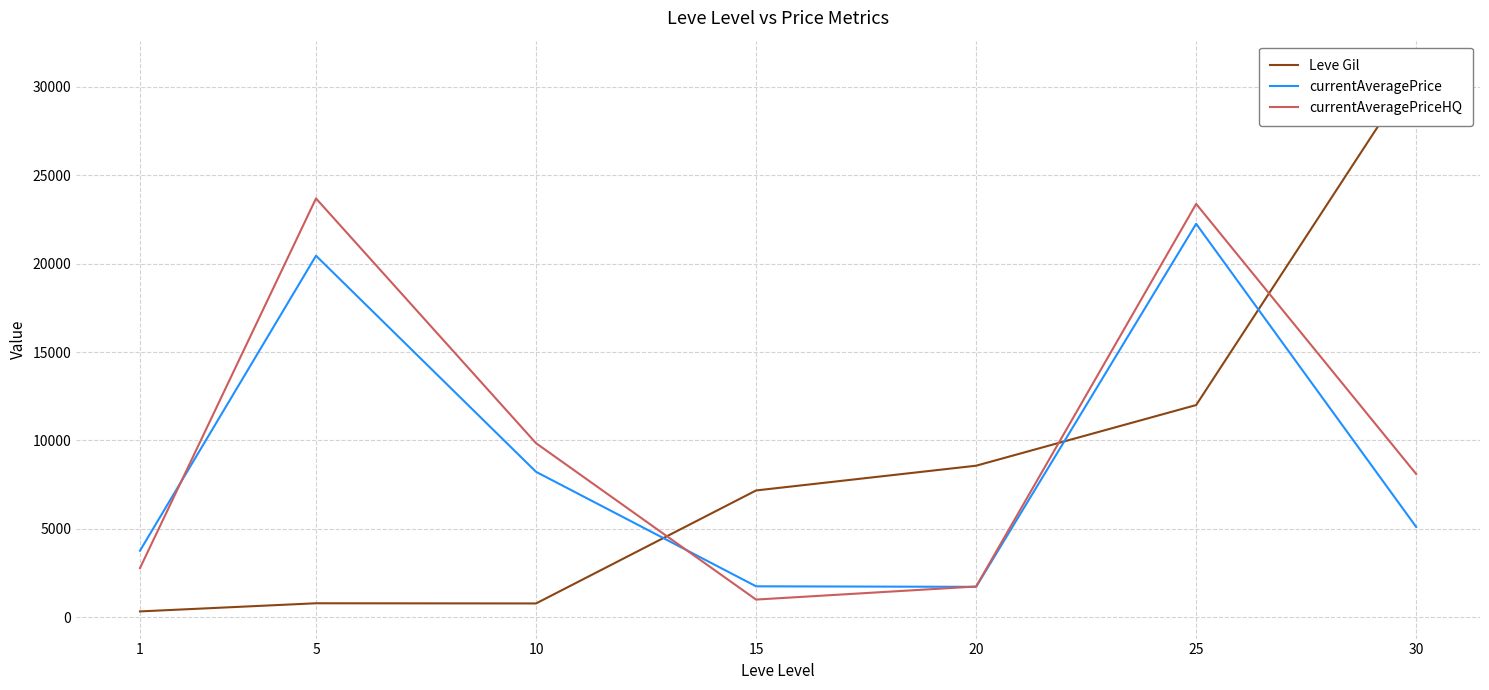

At which category does Leve Gil reach its first local valley?

10